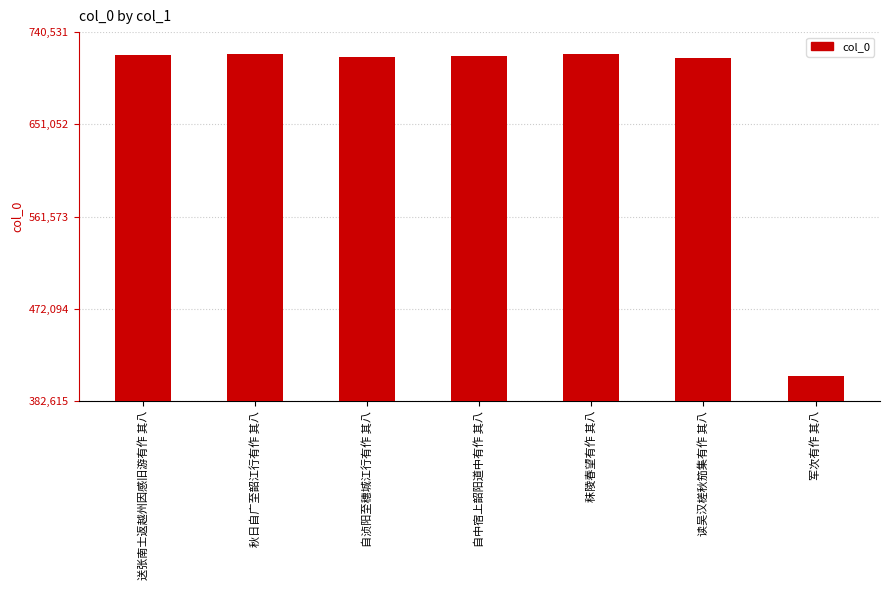

Read the value at 军次有作 其八.

407038